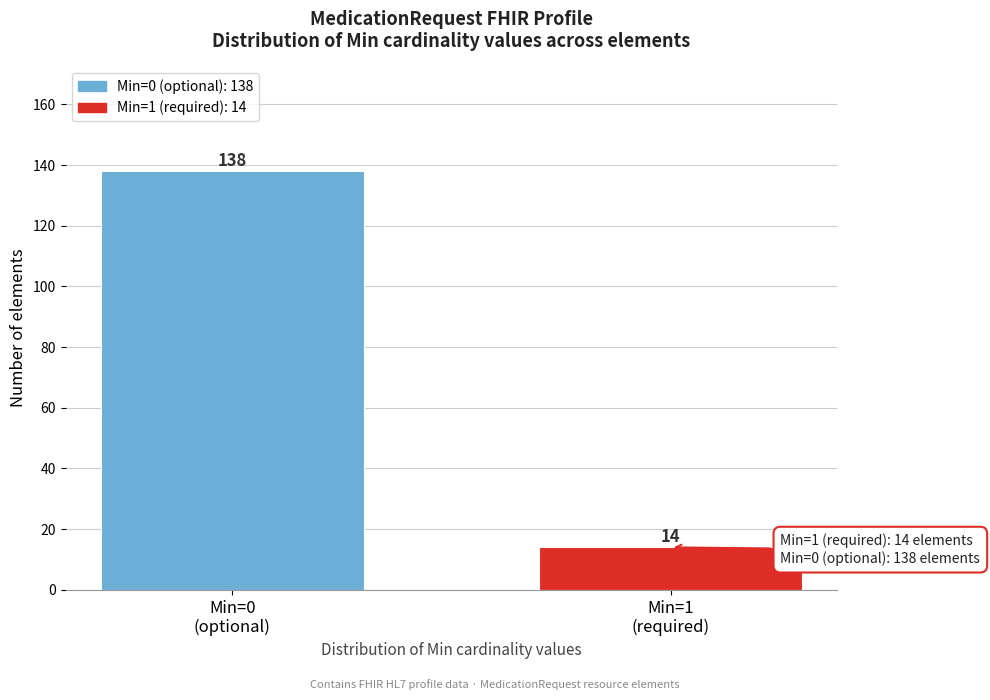

Reading left to right, transcribe all the data shown in this chart.

138	14